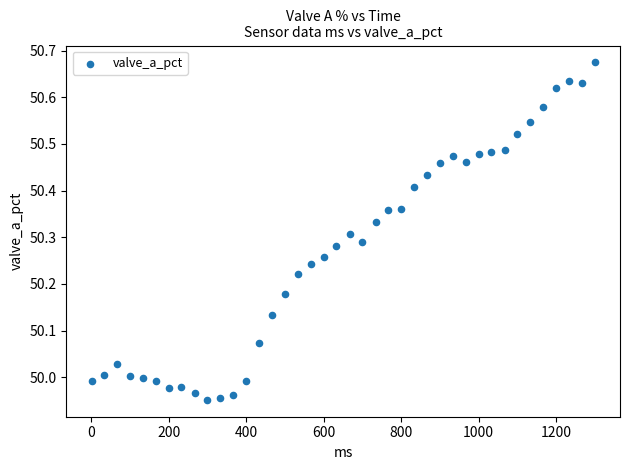

What is the range of X values (max minus min)?

1299.0